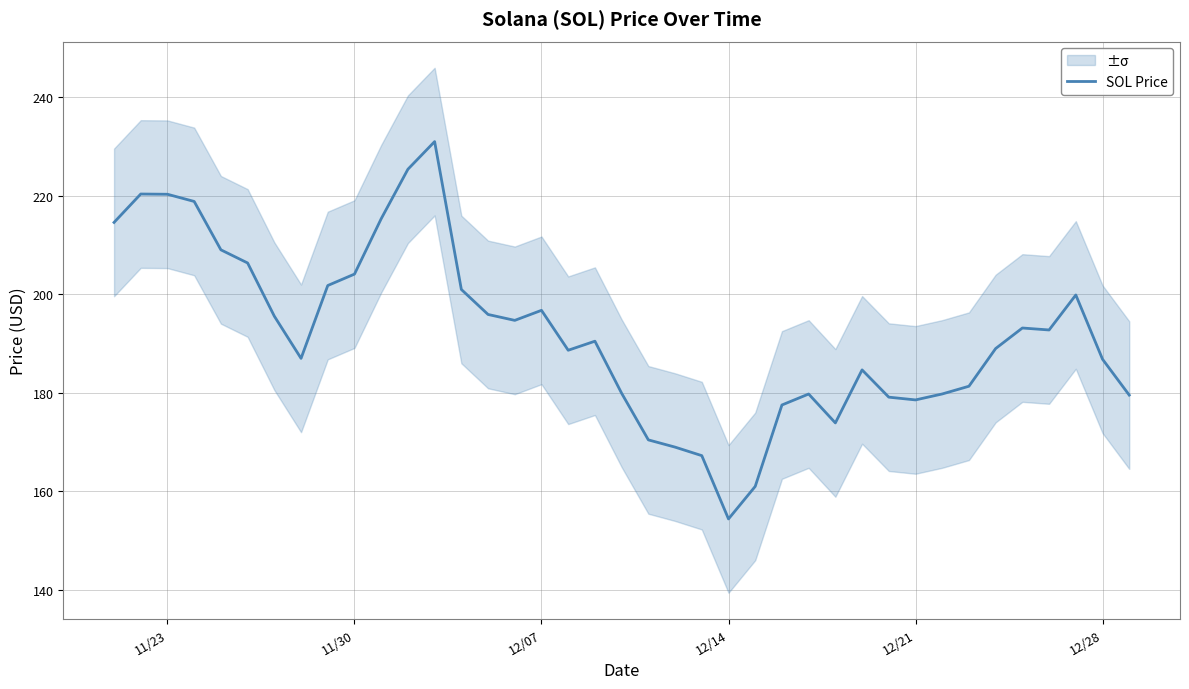

At which label does SOL Price reach its minimum?

12/14